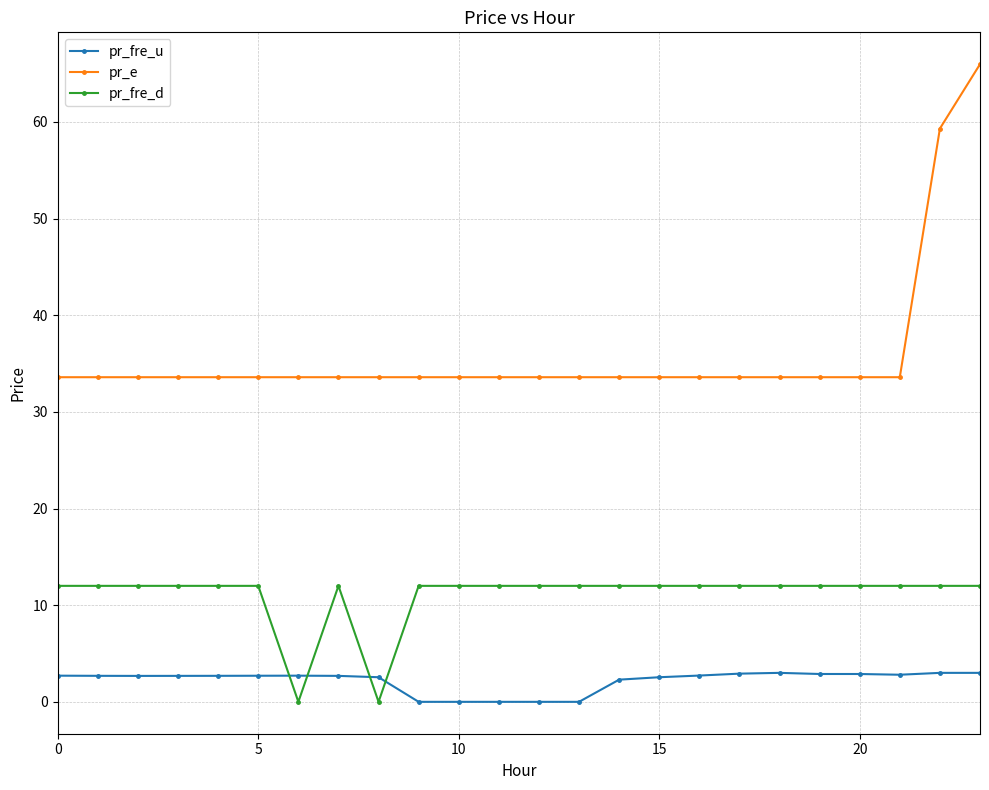

At how many categories does at least one series exceed 54?

2